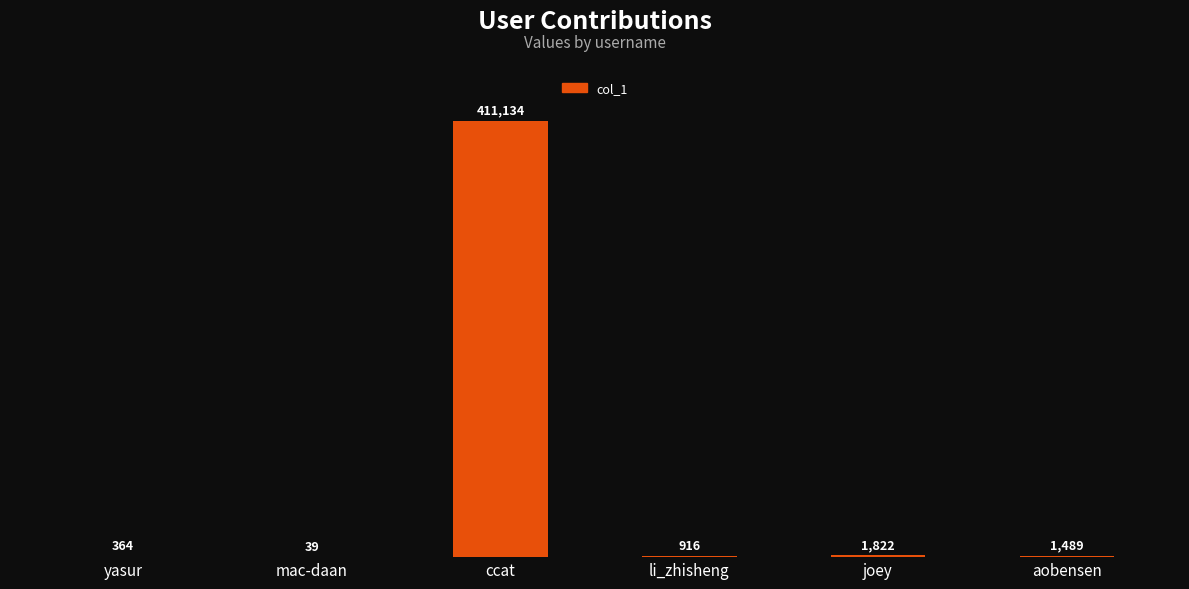

Which has a higher value, joey or yasur?

joey